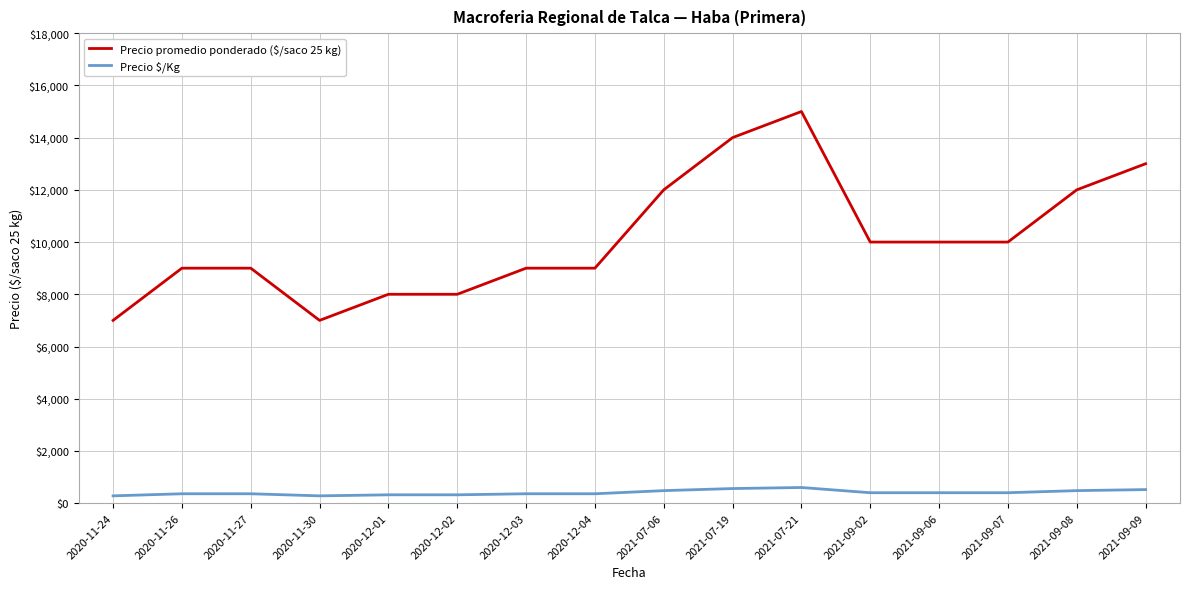

Which category has the highest value in the Precio promedio ponderado ($/saco 25 kg) series?

2021-07-21